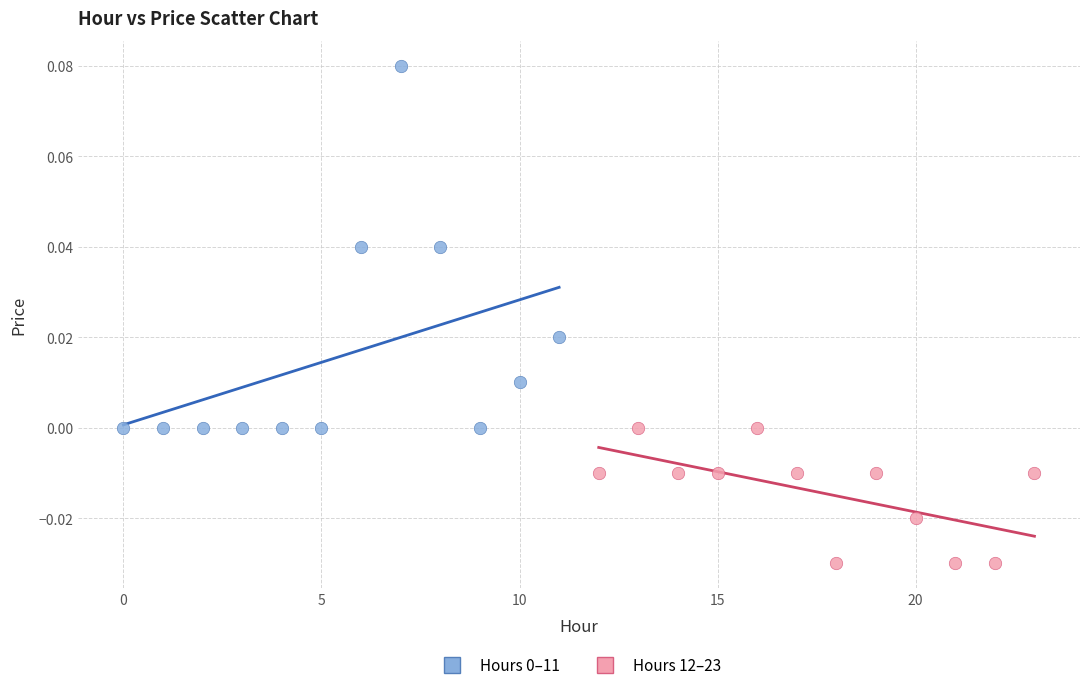

Which series contains the lowest Y value?

Hours 12–23